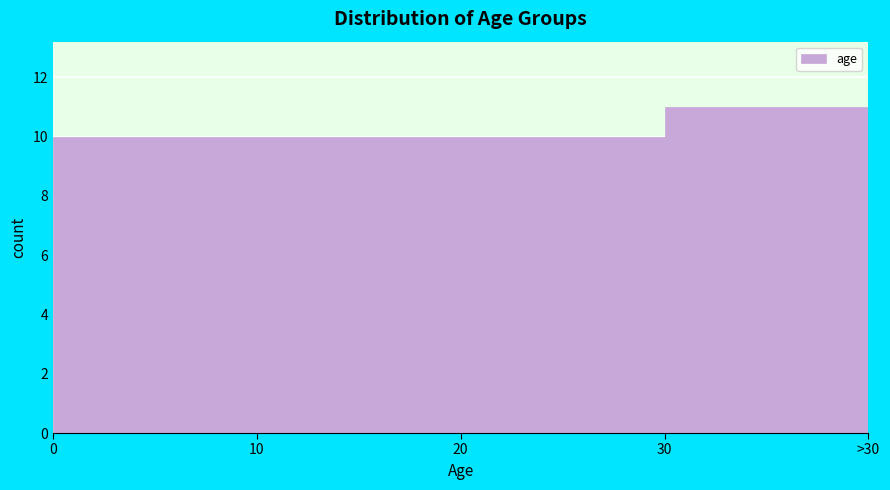

Reading left to right, list all the values displayed in this chart.

10	10	10	11